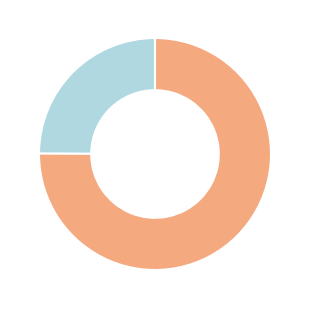

Is there a majority slice in this chart?

Yes